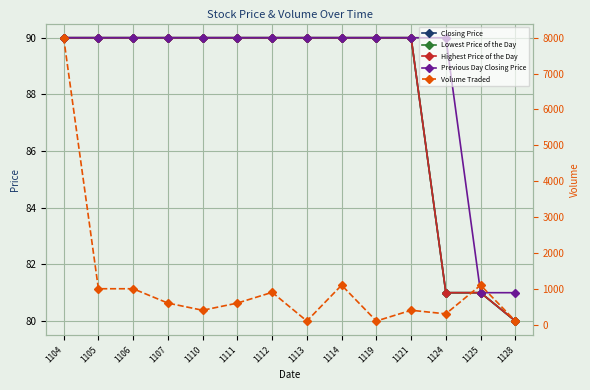

True or false: Volume Traded and Highest Price of the Day cross at least once.

False